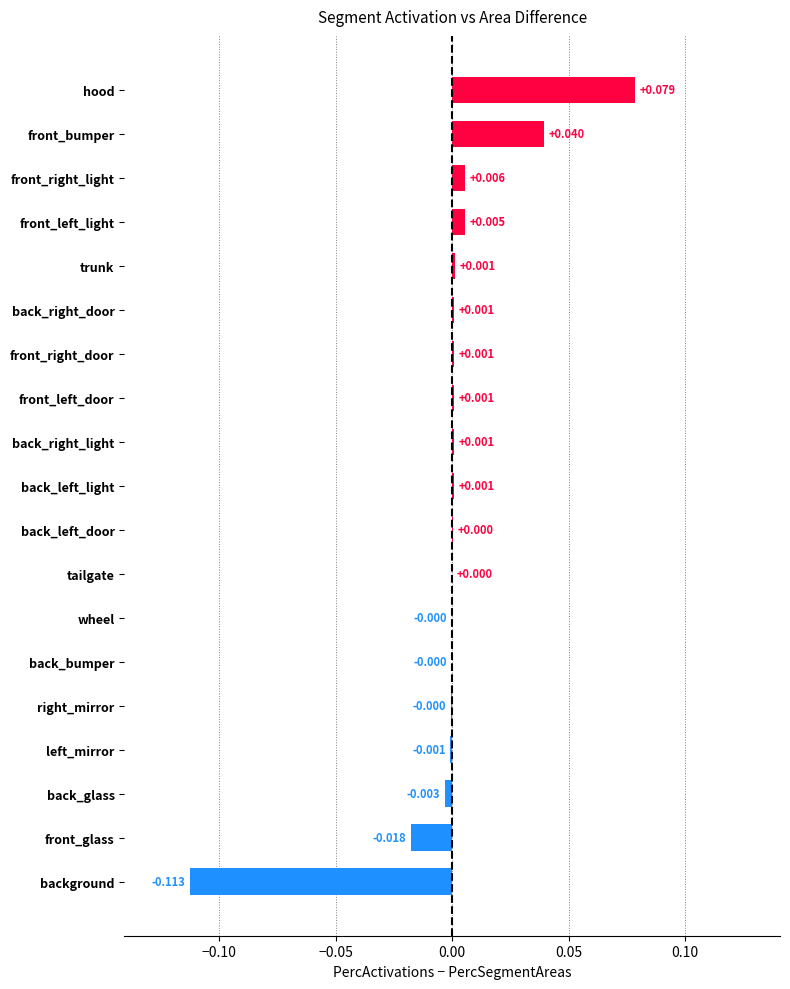

At which category does the chart reach its peak across all series?

hood